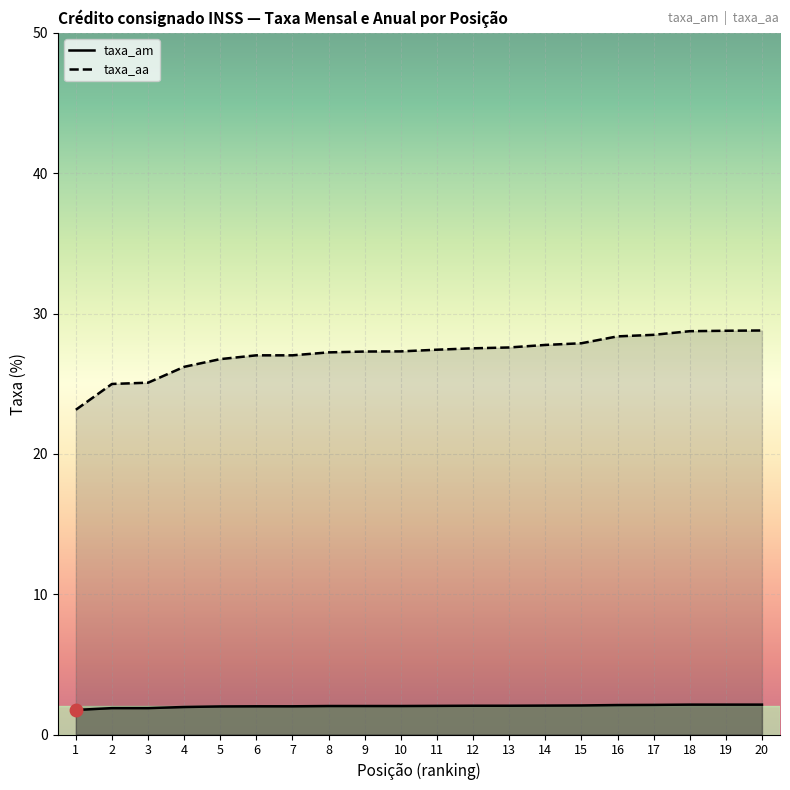

Rank the categories by taxa_aa value from lowest to highest.

1, 2, 3, 4, 5, 6, 7, 8, 9, 10, 11, 12, 13, 14, 15, 16, 17, 18, 19, 20